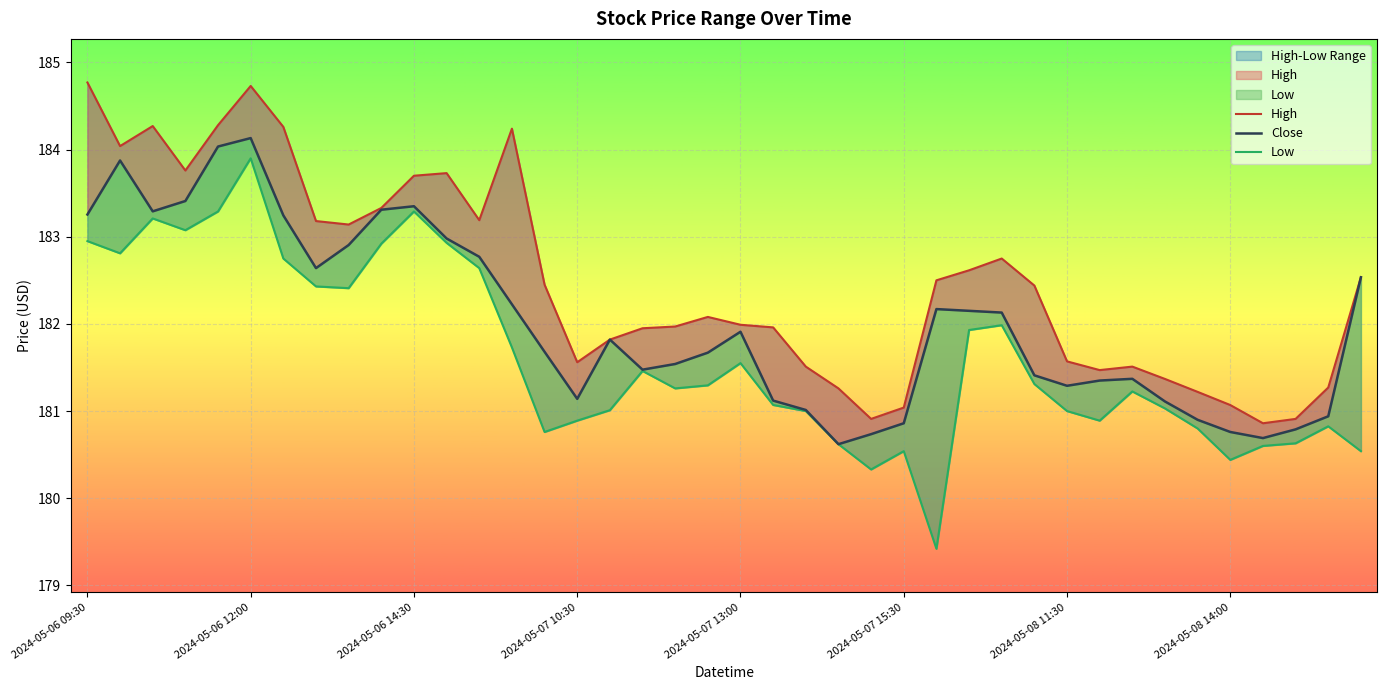

True or false: Low has a value of 277.1 at 2024-05-08 11:00.

False